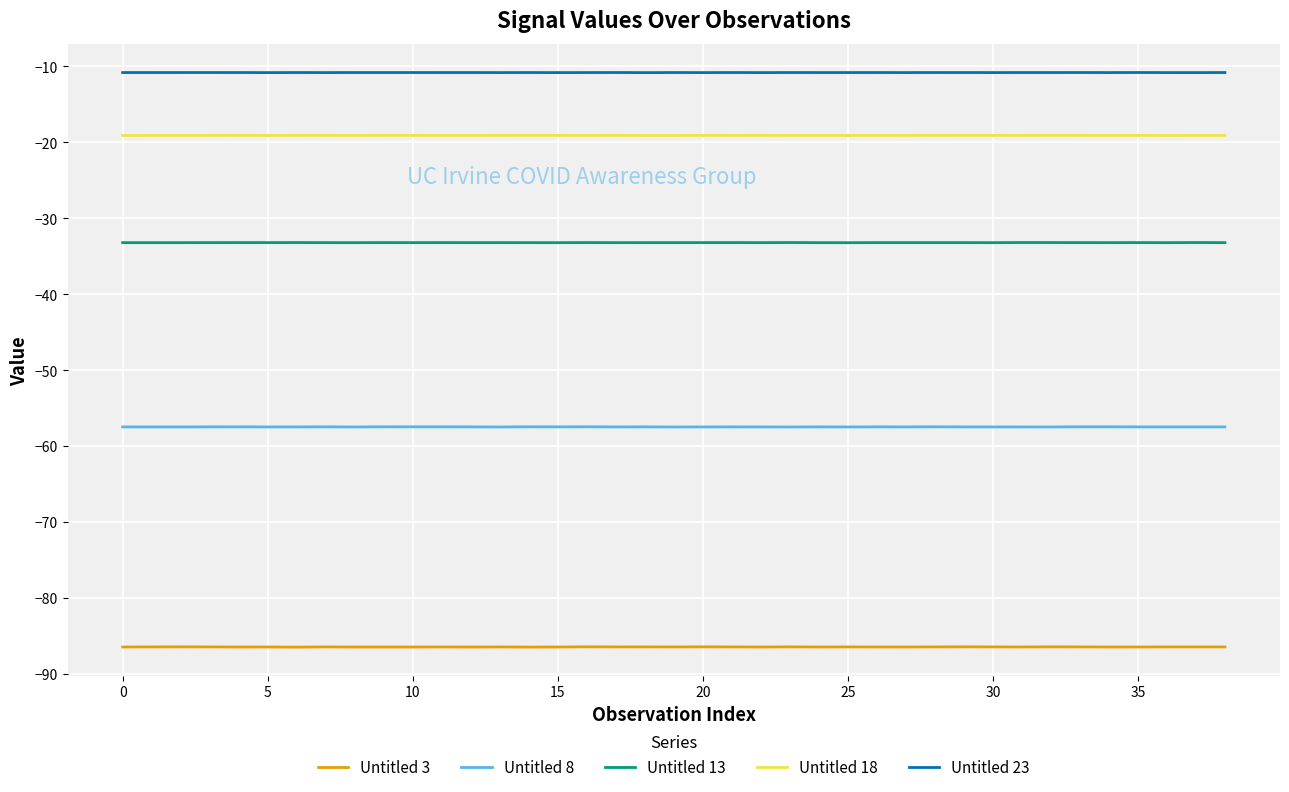

Which series has the largest total across all categories?

Untitled 23